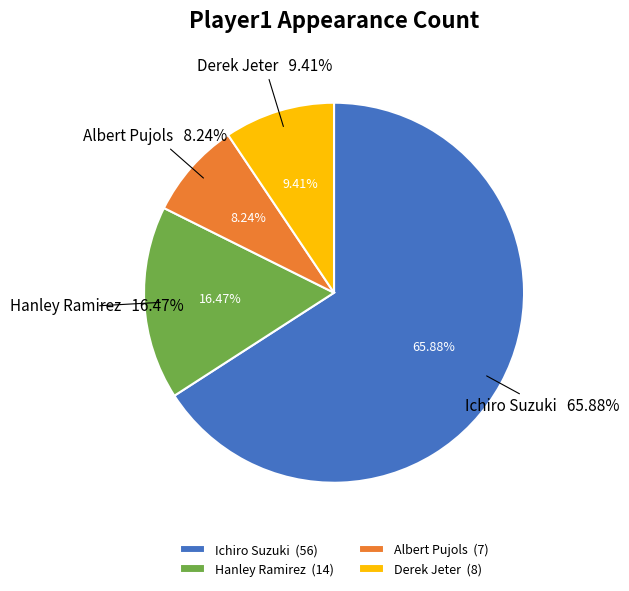

Which category accounts for the majority?

Ichiro Suzuki